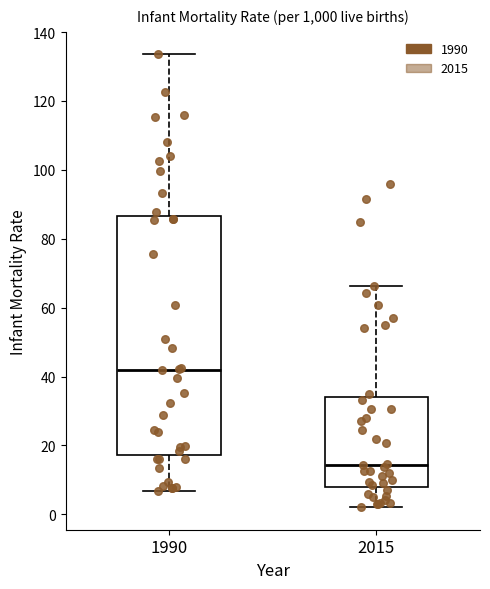

Reading left to right, read every box against the y-axis: the position of its median line, the range the box covers, and the ends of its whiskers. The values are not printed on the chart, so give them approximately, as read against the axis.

1990: median 42, box 18 to 86, whiskers 6 to 134
2015: median 14, box 8 to 34, whiskers 2 to 66